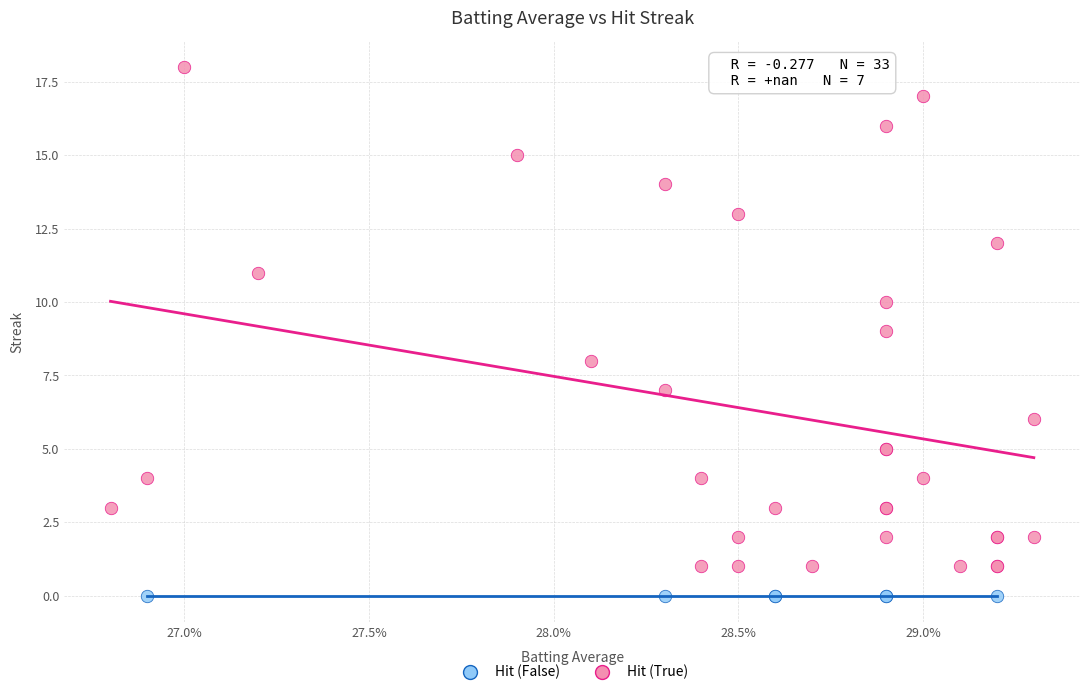

Which series contains the highest Y value?

Hit (True)